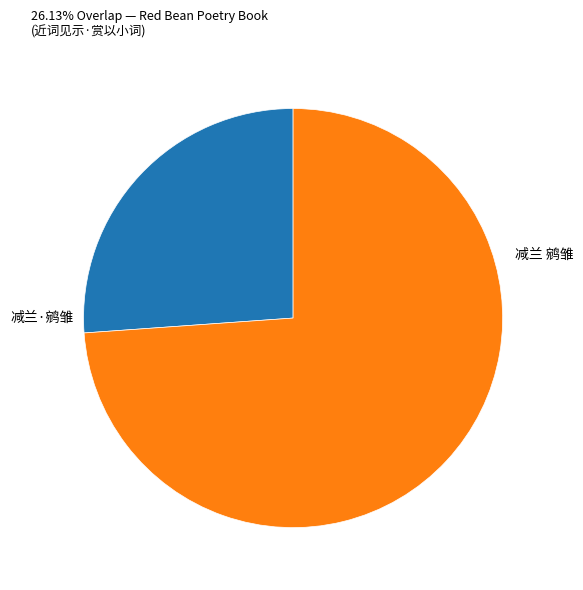

Is there any slice that represents more than half of the pie?

Yes